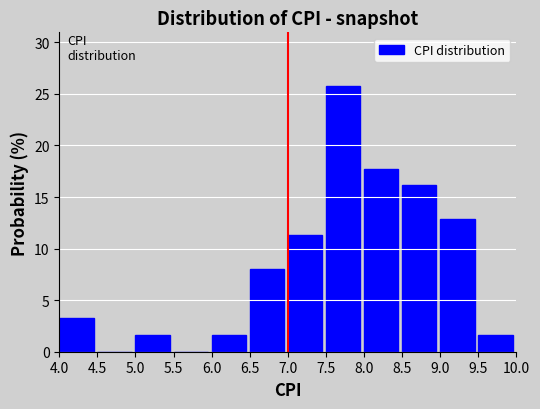

Which range on the x-axis has the tallest bar?

7.5 to 8.0